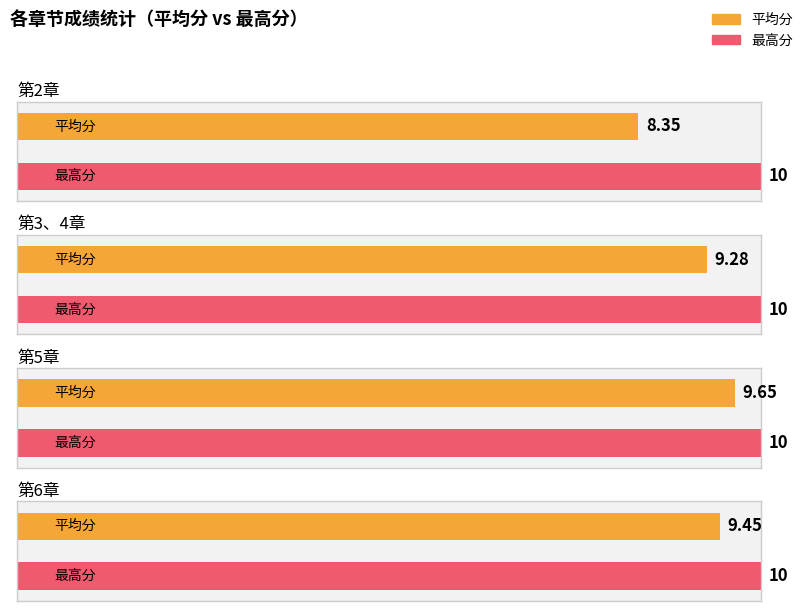

Which has a higher value, 16 or 5?

5